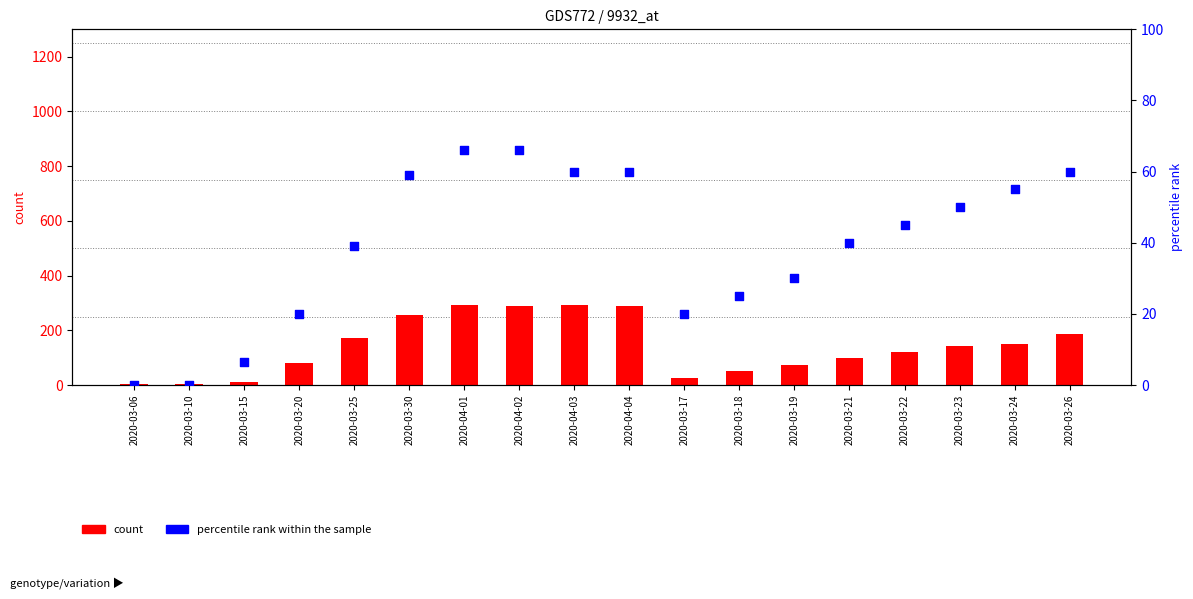

Is the value of percentile rank within the sample at 2020-04-02 greater than the value of count at 2020-03-26?

No